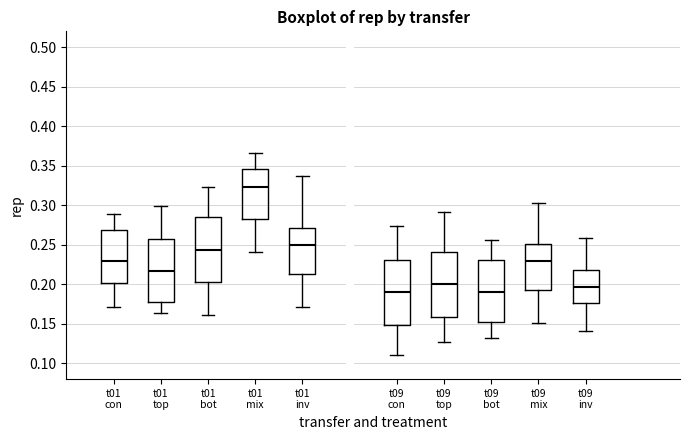

Which box's median line is the highest?

t01 mix